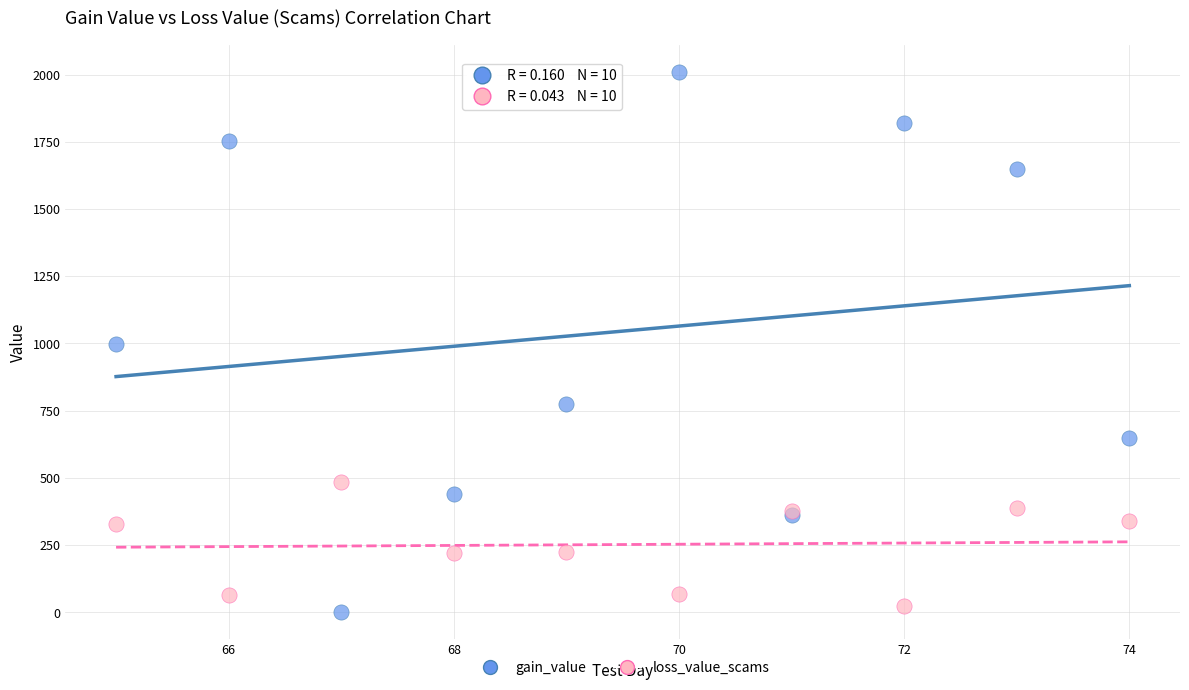

Which series has the largest Y range (max minus min)?

gain_value